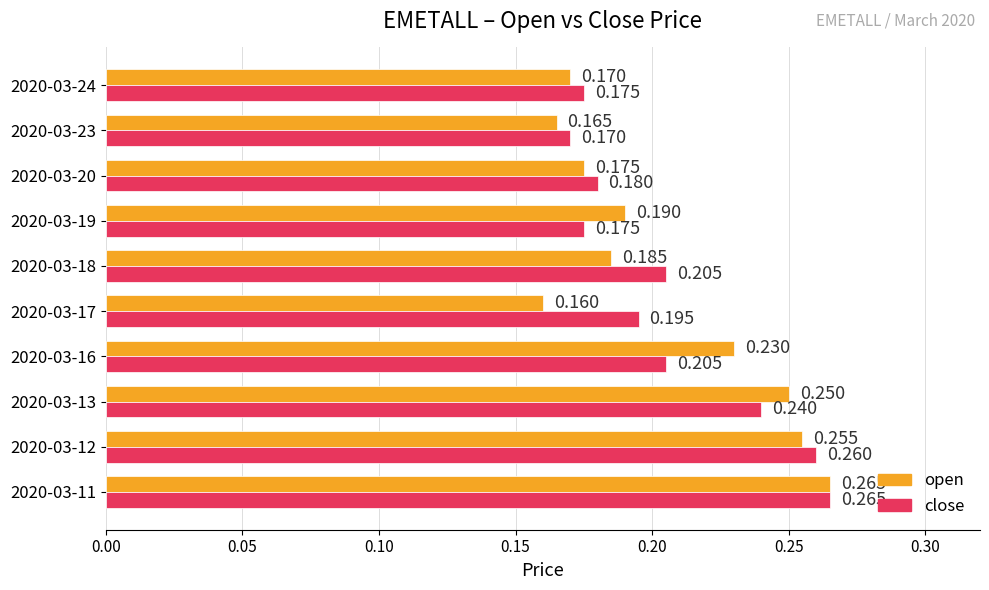

Rank the series by their average value, from lowest to highest.

open, close